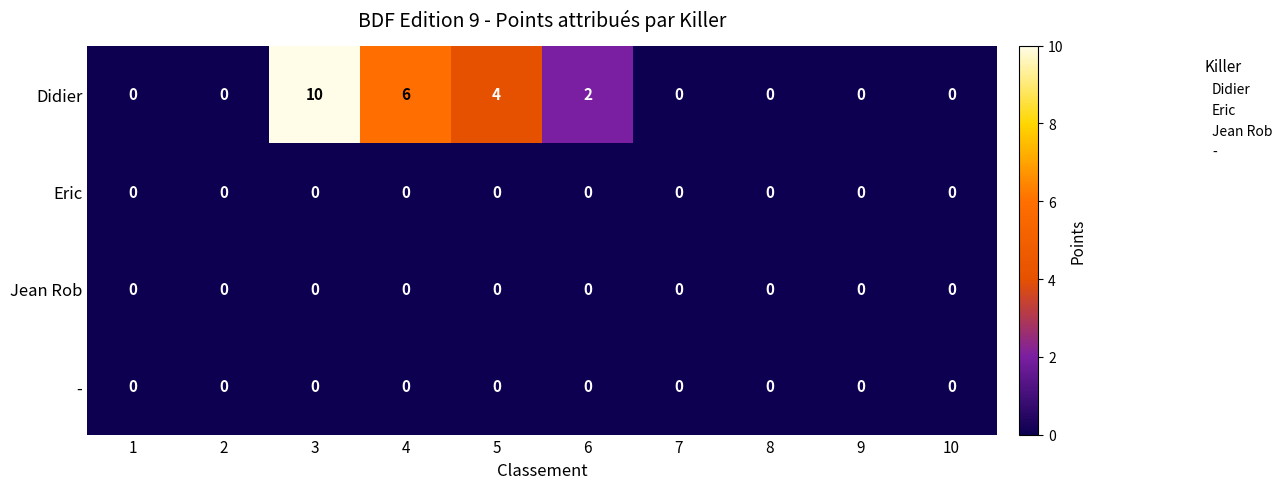

True or false: Jean Rob has a value of 0 at 8.

True